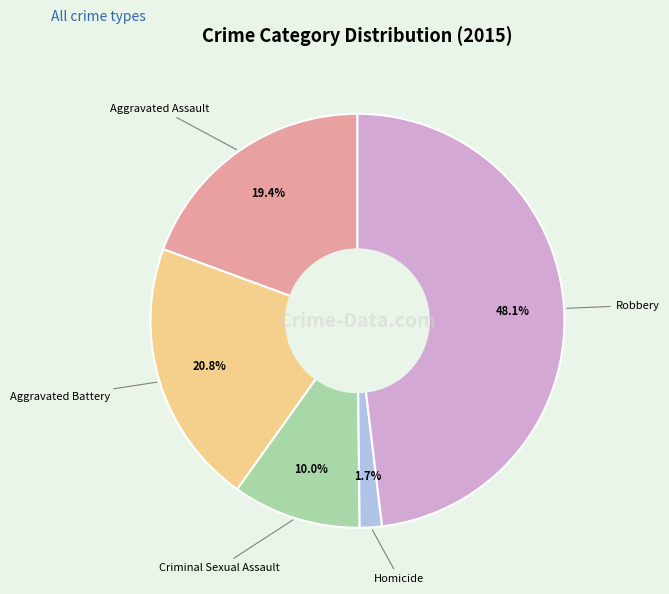

Is Robbery the majority of the pie?

No